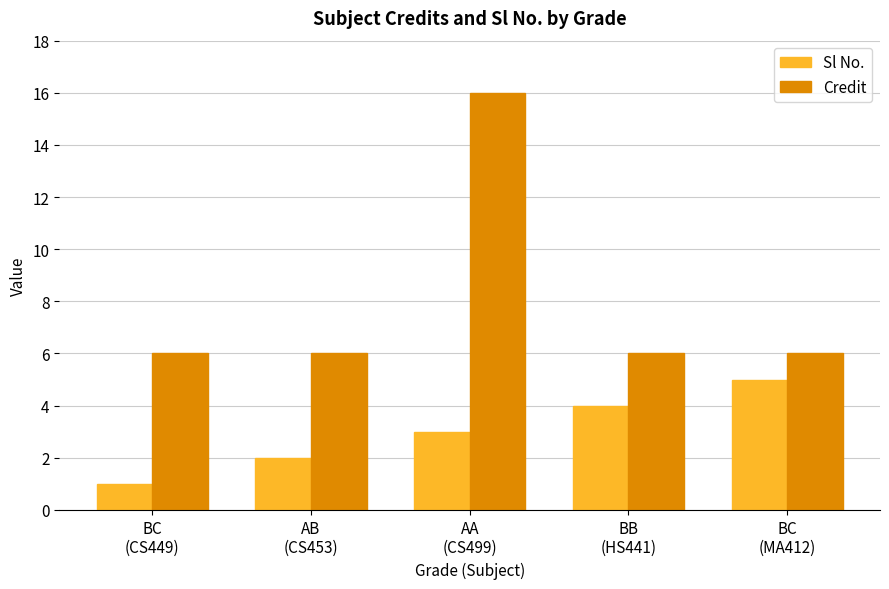

Which series changed the most between AB
(CS453) and BB
(HS441)?

Sl No.